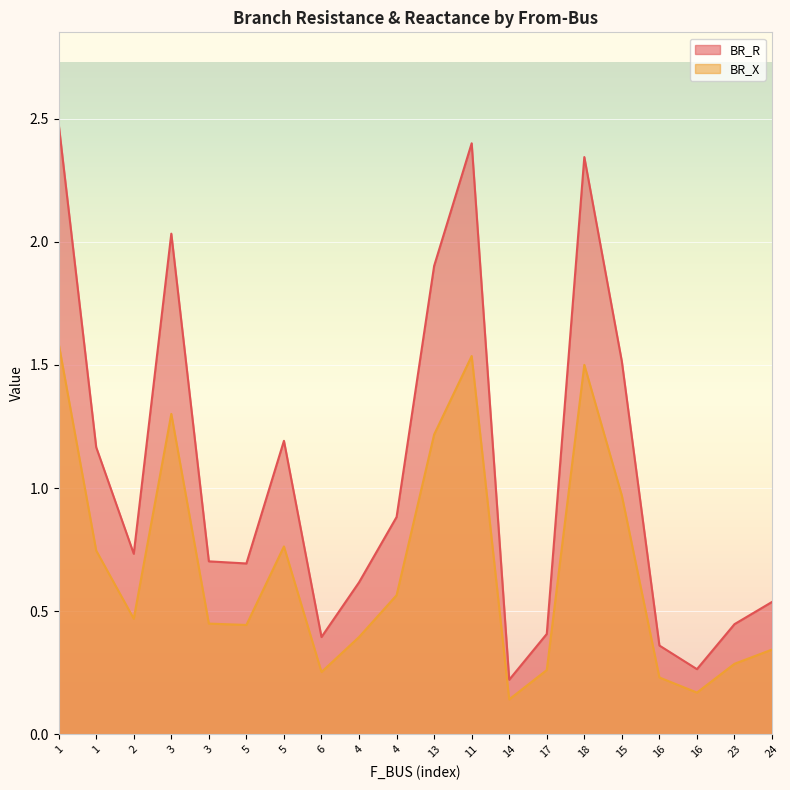

Which series changed the most between 6 and 4?

BR_R